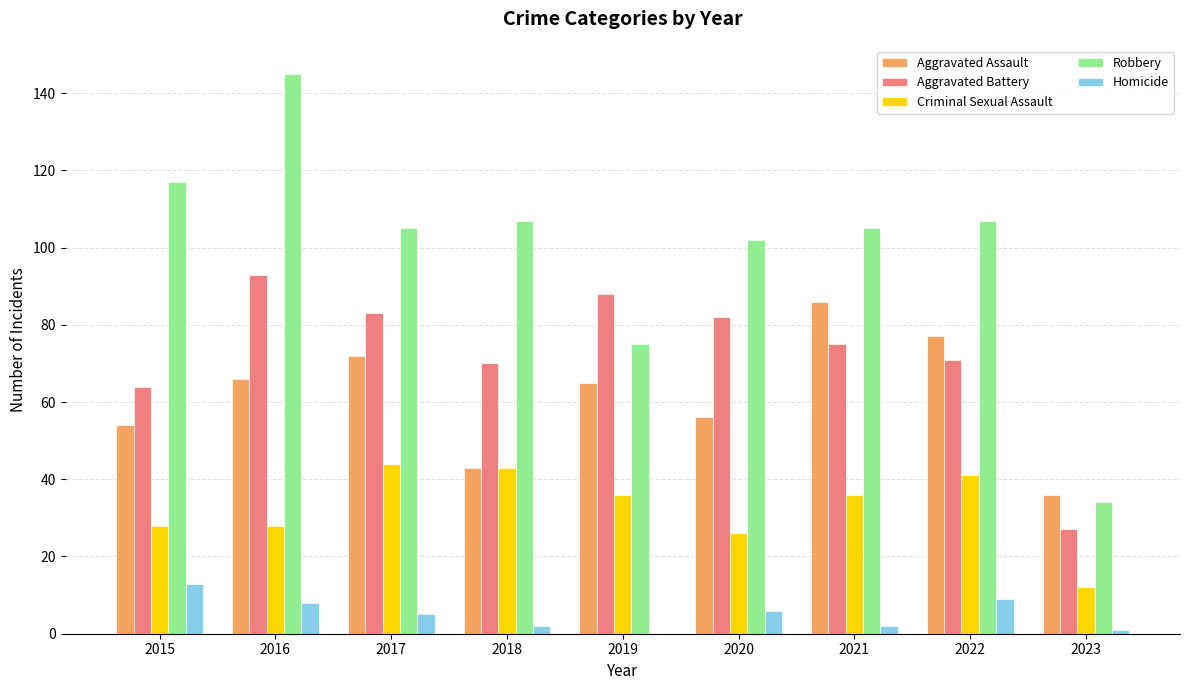

Which series has the widest spread of values?

Robbery